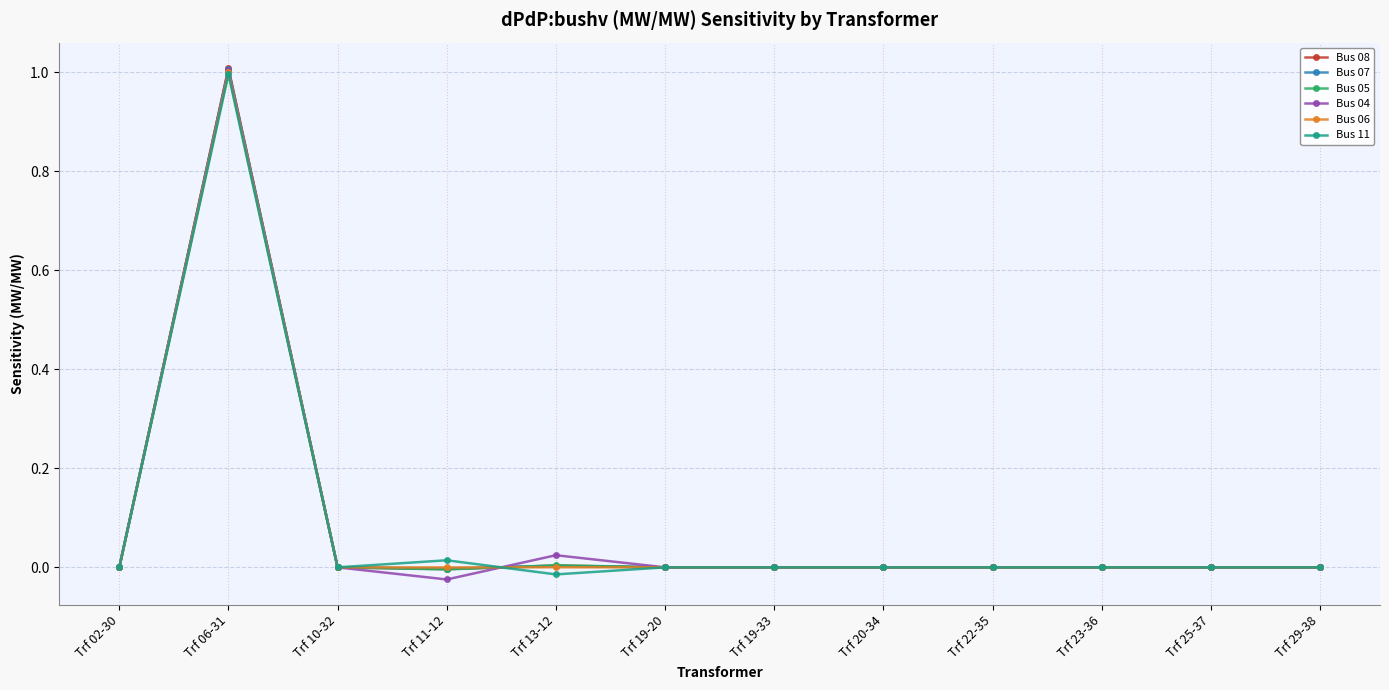

At which category is the sum across all series the highest?

Trf 06-31